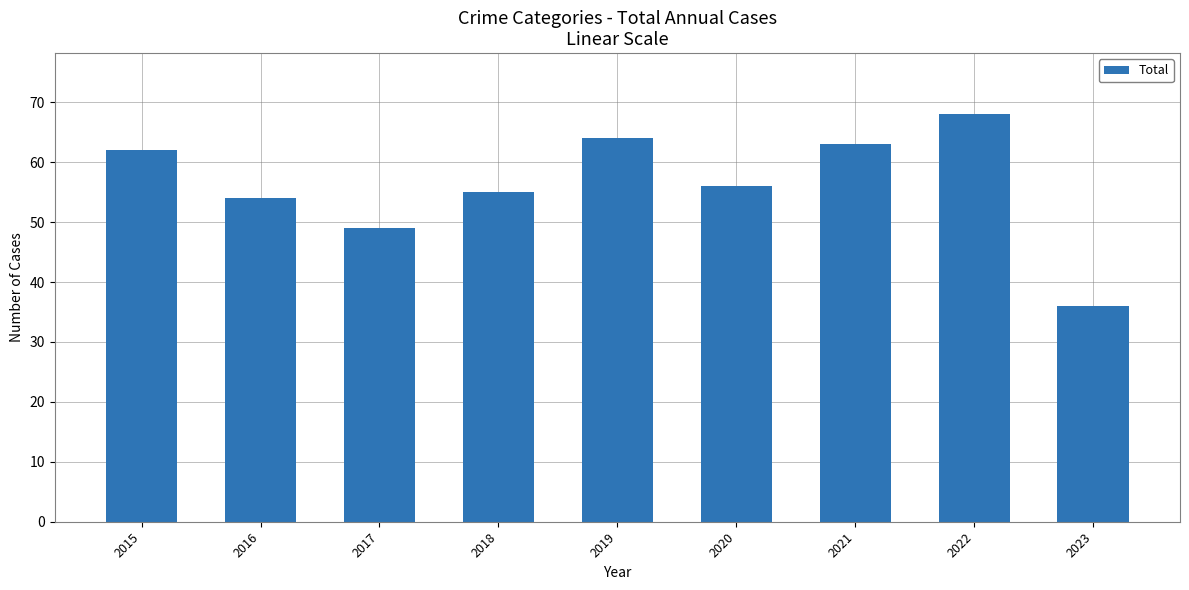

What is the minimum value shown in the chart?

36